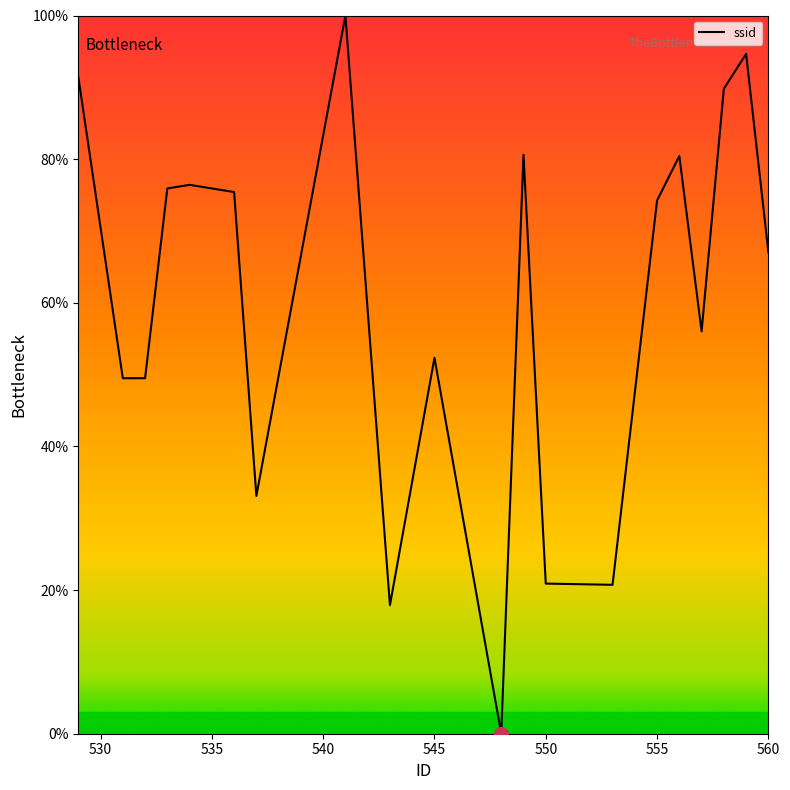

What is the greatest value displayed?

100.0